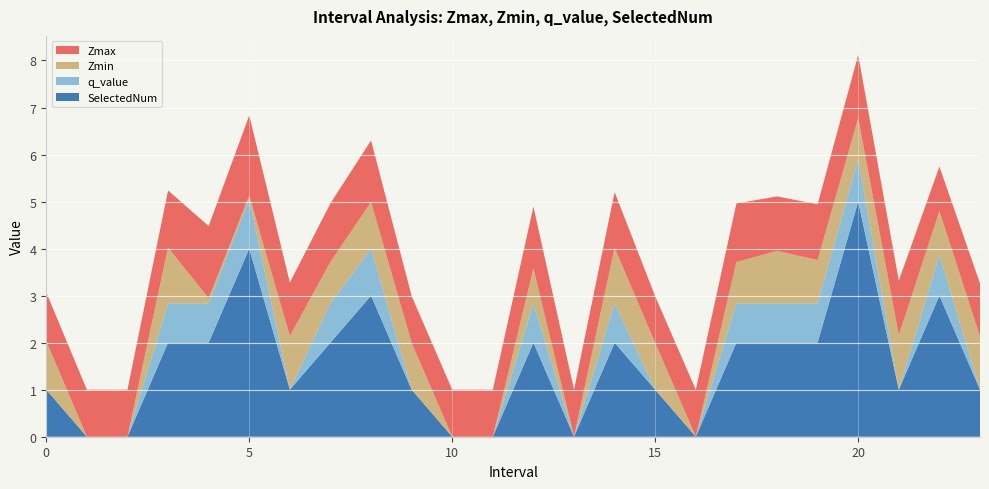

Reading left to right, list all the values displayed in this chart.

Zmax: 0=1.0	1=1.0	2=1.0	3=1.2	4=1.5	5=1.7	6=1.1	7=1.2	8=1.3	9=1.0	10=1.0	11=1.0	12=1.3	13=1.0	14=1.2	15=1.0	16=1.0	17=1.2	18=1.2	19=1.2	20=1.3	21=1.2	22=0.9	23=1.1
Zmin: 0=1.0	1=0.0	2=0.0	3=1.2	4=0.1	5=0.1	6=1.1	7=0.9	8=1.0	9=1.0	10=0.0	11=0.0	12=0.7	13=0.0	14=1.2	15=1.0	16=0.0	17=0.9	18=1.1	19=0.9	20=0.9	21=1.2	22=0.9	23=1.1
q_value: 0=-0.0	1=0.0	2=0.0	3=0.8	4=0.8	5=1.1	6=-0.0	7=0.8	8=1.0	9=-0.0	10=0.0	11=0.0	12=0.8	13=0.0	14=0.8	15=-0.0	16=0.0	17=0.8	18=0.8	19=0.8	20=0.9	21=-0.0	22=0.9	23=-0.0
SelectedNum: 0=1.0	1=0.0	2=0.0	3=2.0	4=2.0	5=4.0	6=1.0	7=2.0	8=3.0	9=1.0	10=0.0	11=0.0	12=2.0	13=0.0	14=2.0	15=1.0	16=0.0	17=2.0	18=2.0	19=2.0	20=5.0	21=1.0	22=3.0	23=1.0